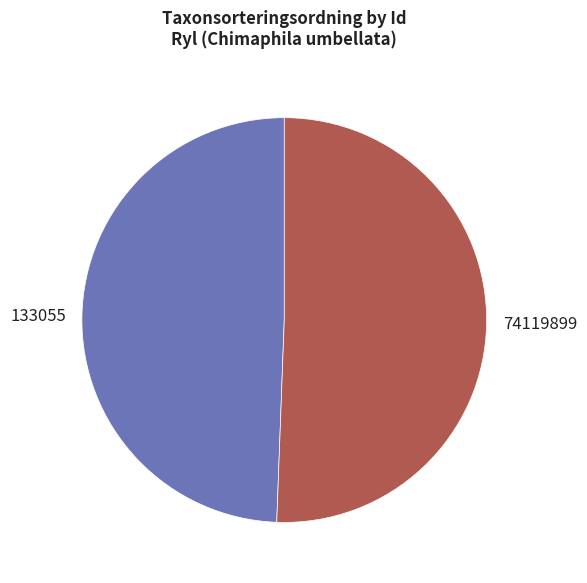

Is 133055 the majority of the pie?

No